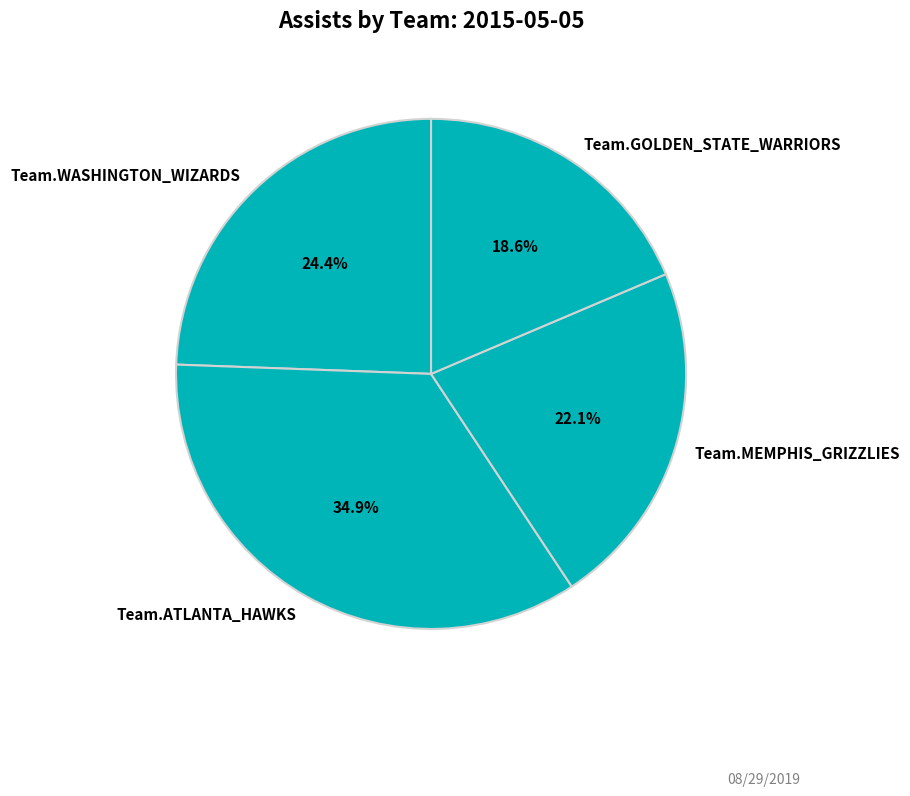

What percentage is the Team.WASHINGTON_WIZARDS slice, to the nearest percent?

24%